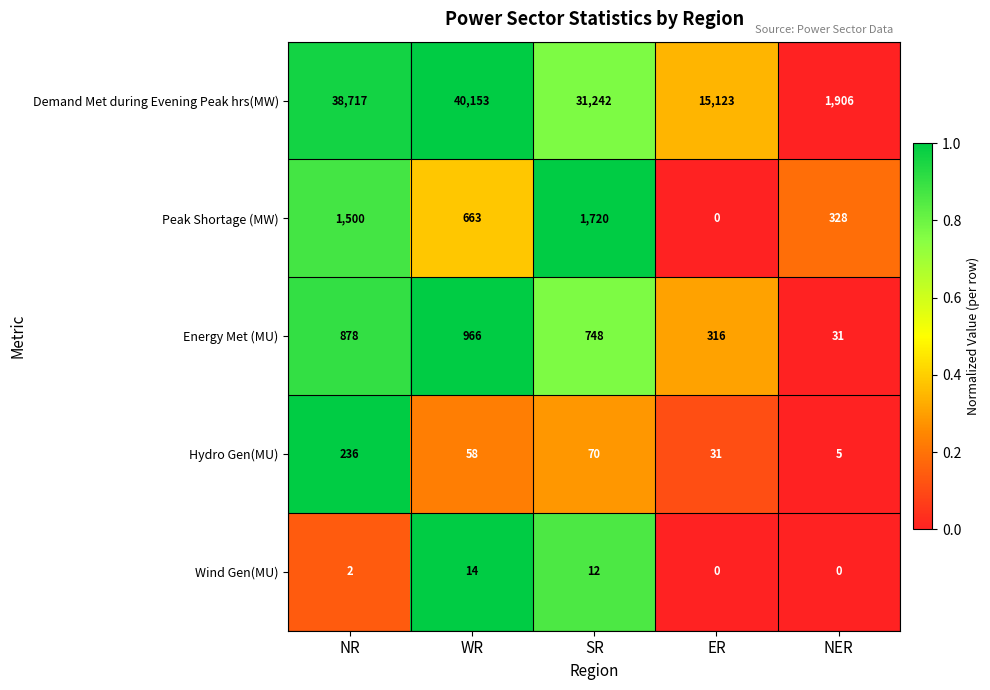

How many Peak Shortage (MW) values are between 328 and 1500?

3